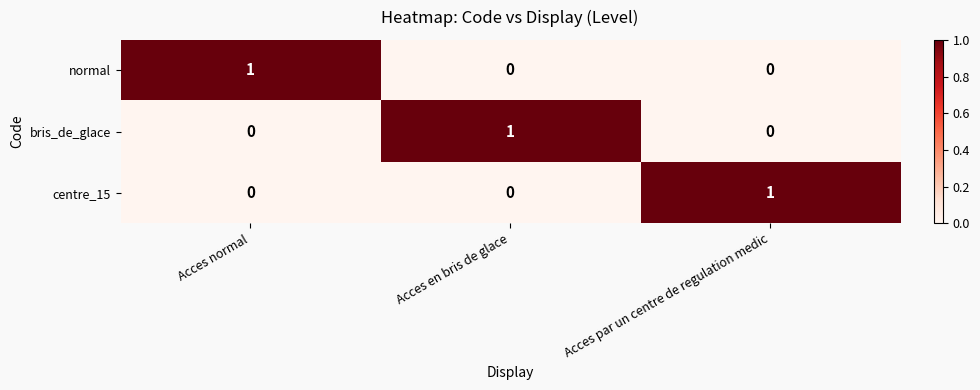

At how many categories does at least one series exceed 0?

3